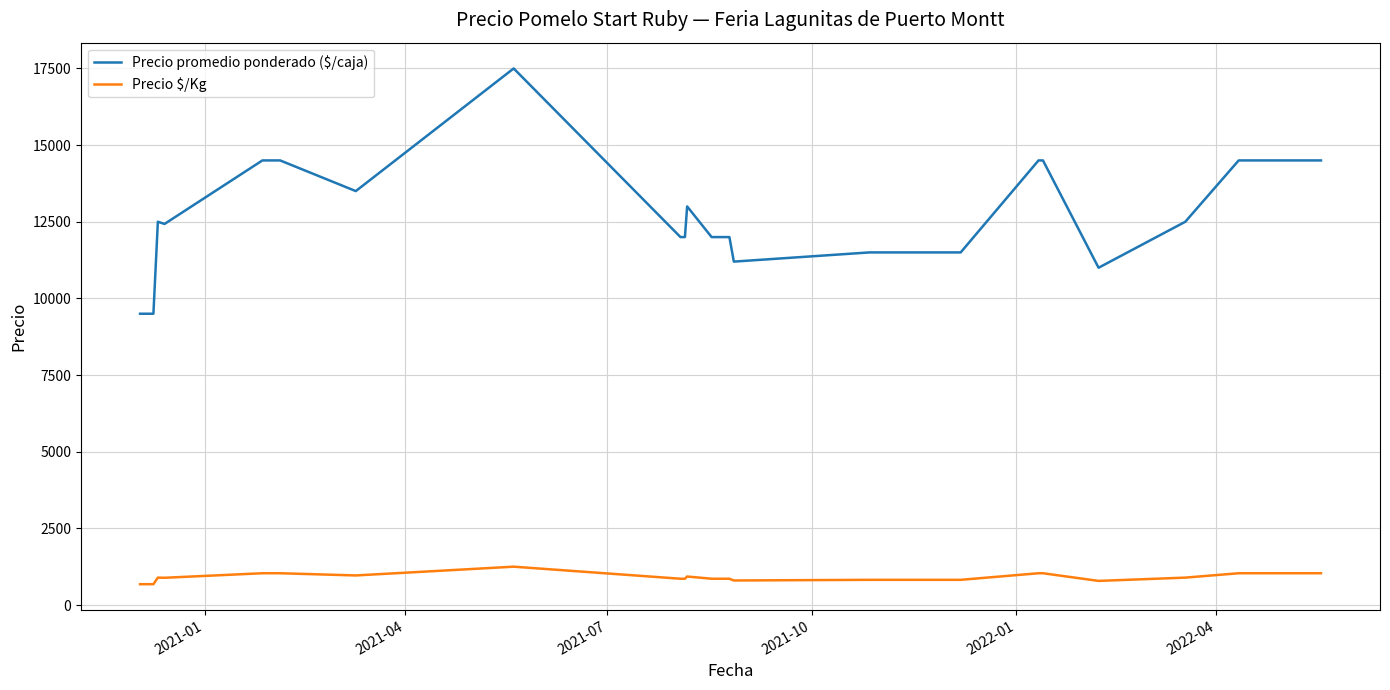

Which series has the largest range (max minus min)?

Precio promedio ponderado ($/caja)